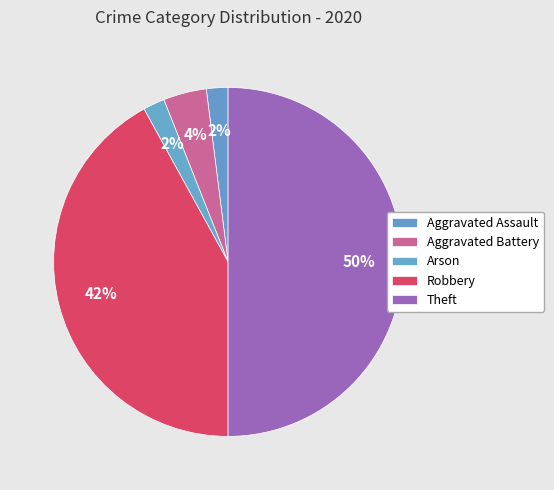

Is it true that Robbery is 35% of the pie?

False